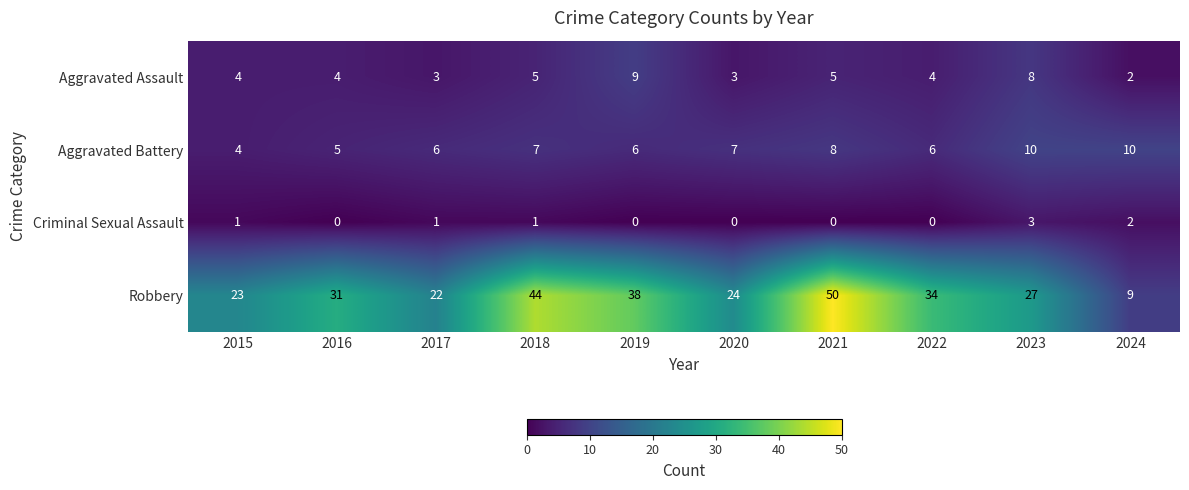

List the series in order of their peak value, highest first.

Robbery, Aggravated Battery, Aggravated Assault, Criminal Sexual Assault